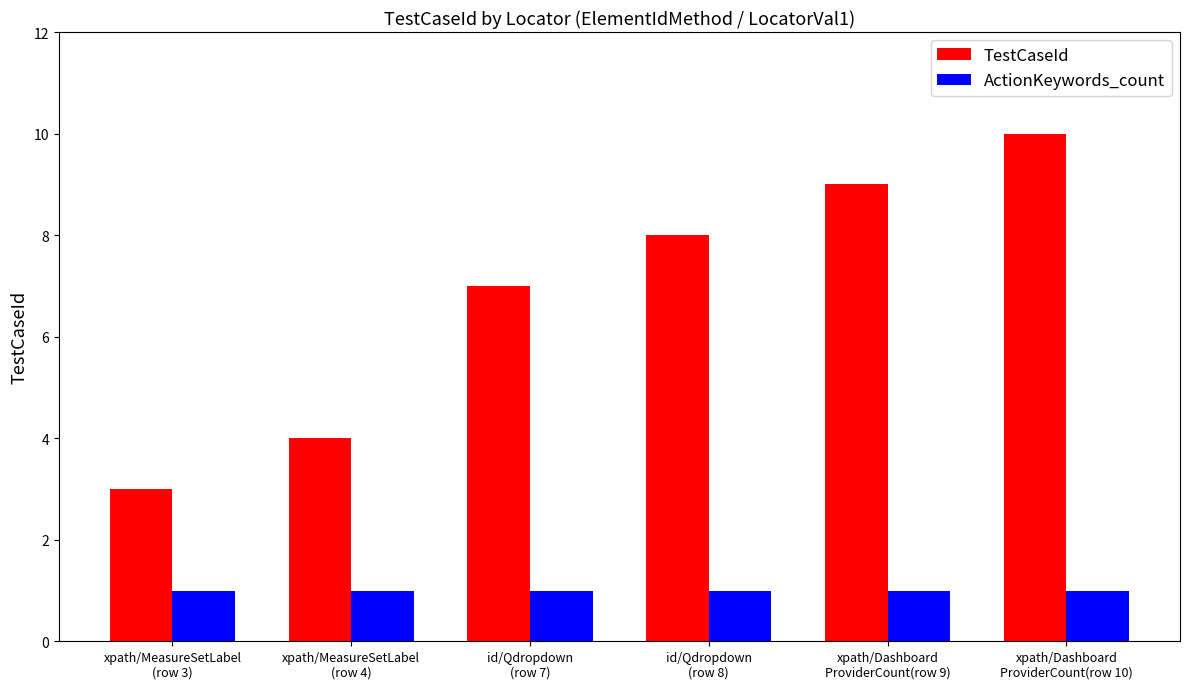

What is the greatest value displayed?

10